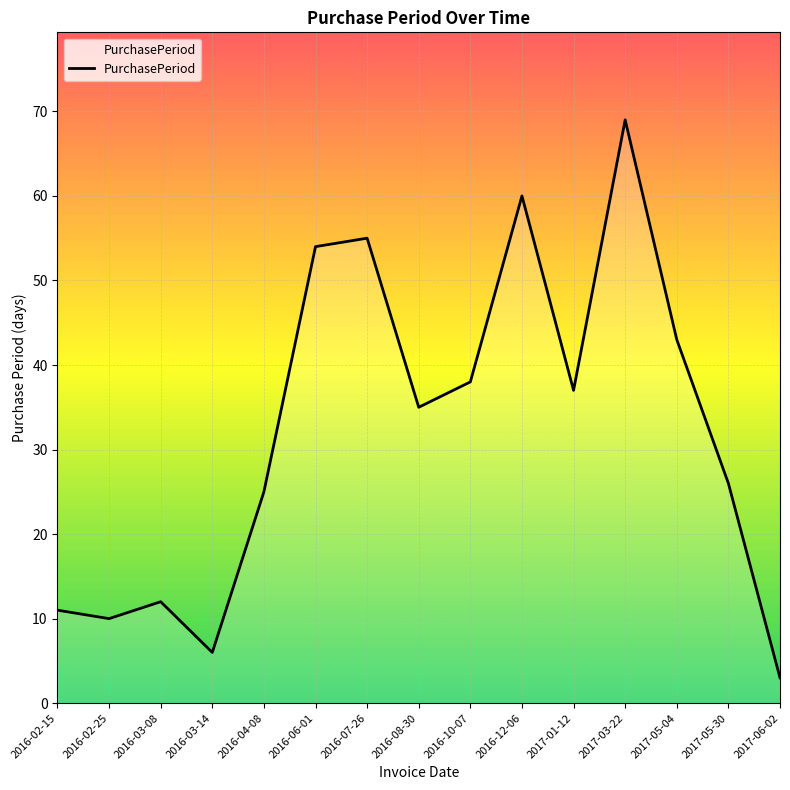

Approximately how many times larger is the value at 2017-05-30 compared to 2016-02-25?

2.6